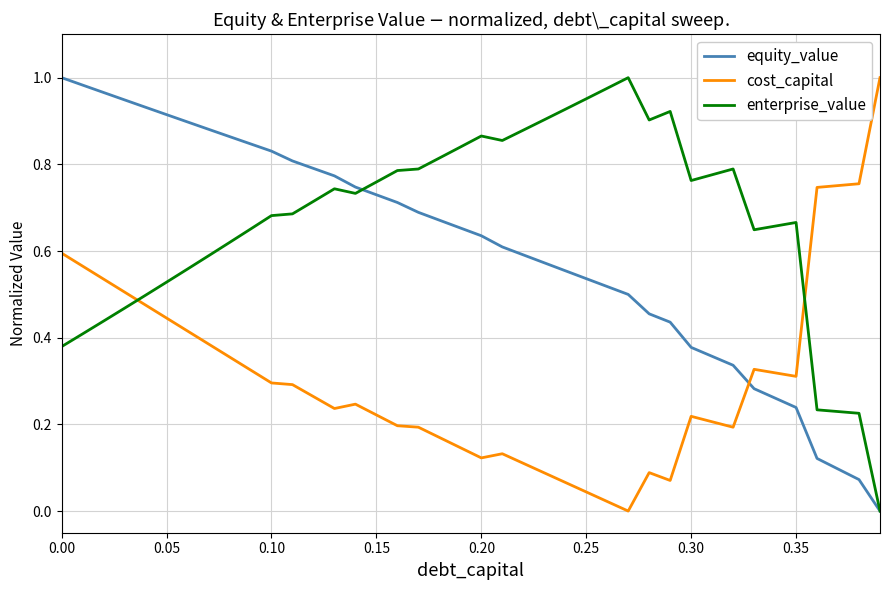

True or false: enterprise_value has more than 0 points higher than both neighbors.

True